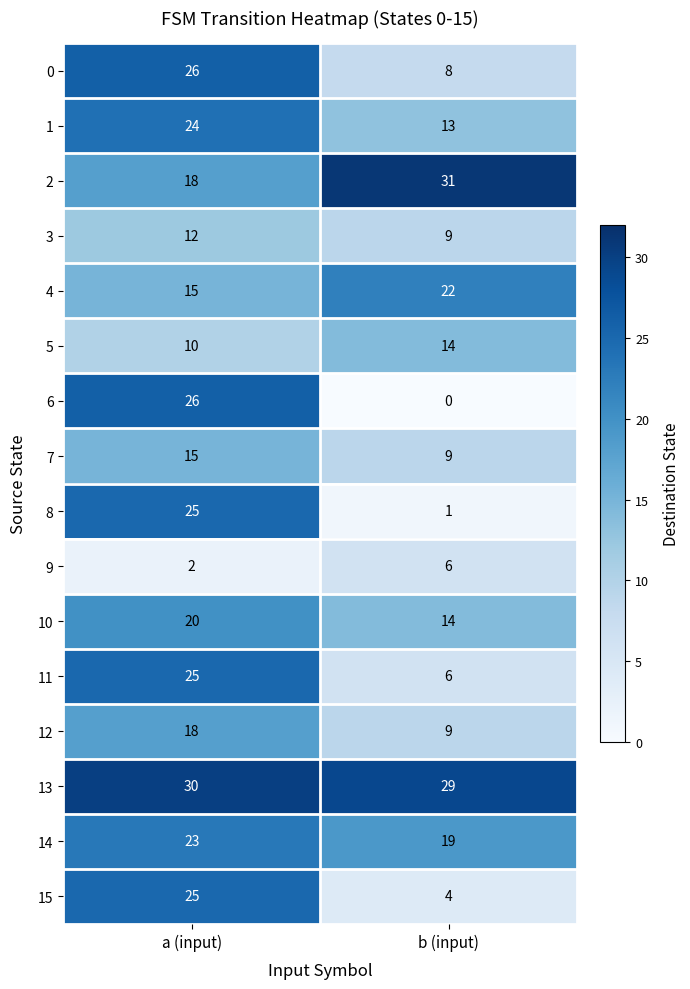

Between a (input) and b (input), which series saw the biggest shift?

6